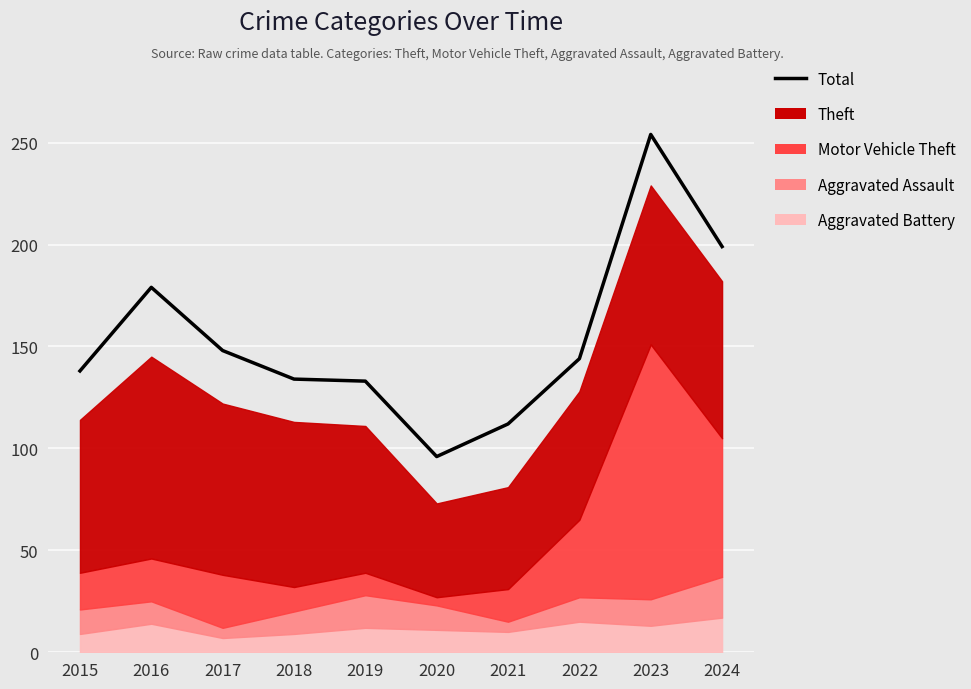

What is the value of the 7th point from the left?

112